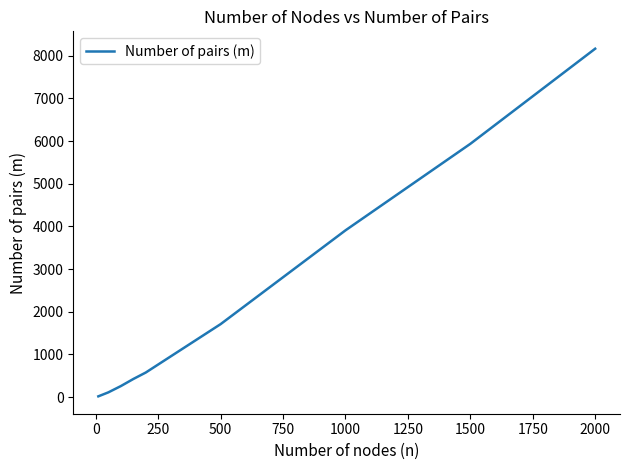

What is the greatest value displayed?

8163